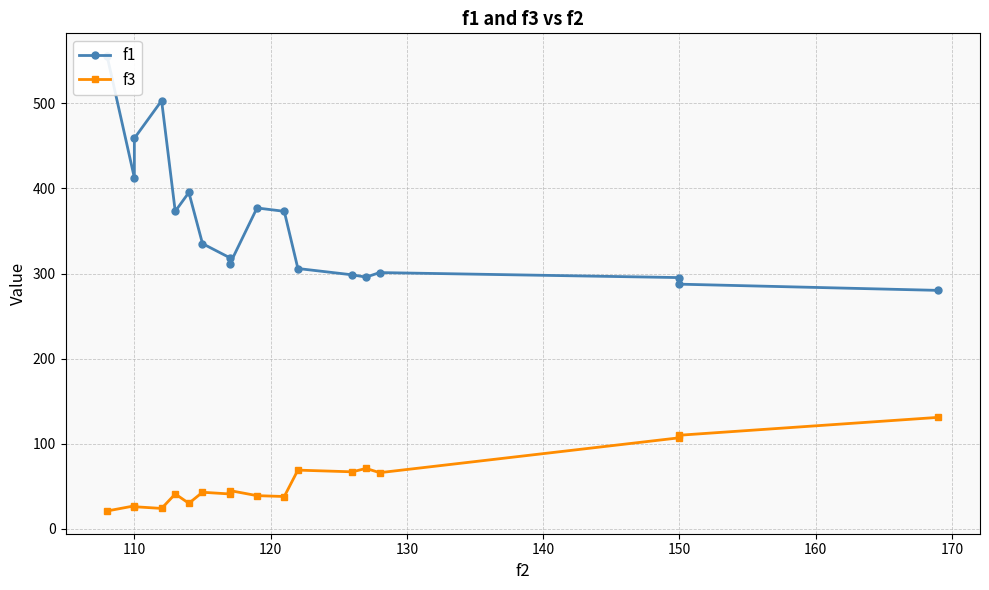

What is the minimum value for f3?

21.0